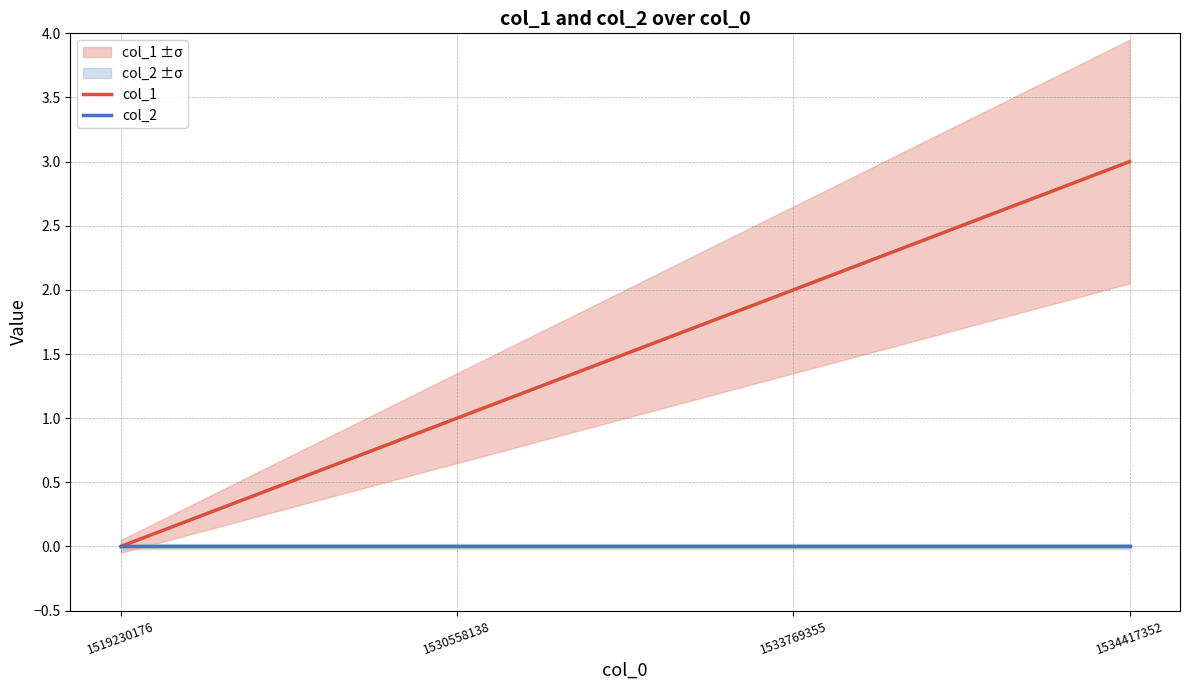

At how many categories does at least one series exceed 2?

1